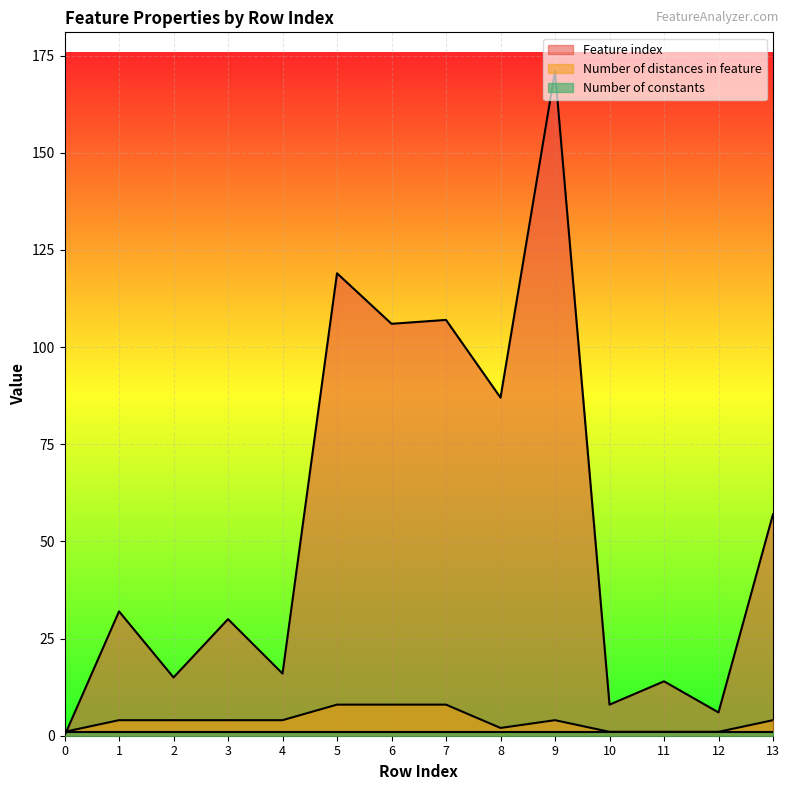

In Feature index, how many points are higher than both neighbors (excluding endpoints)?

6